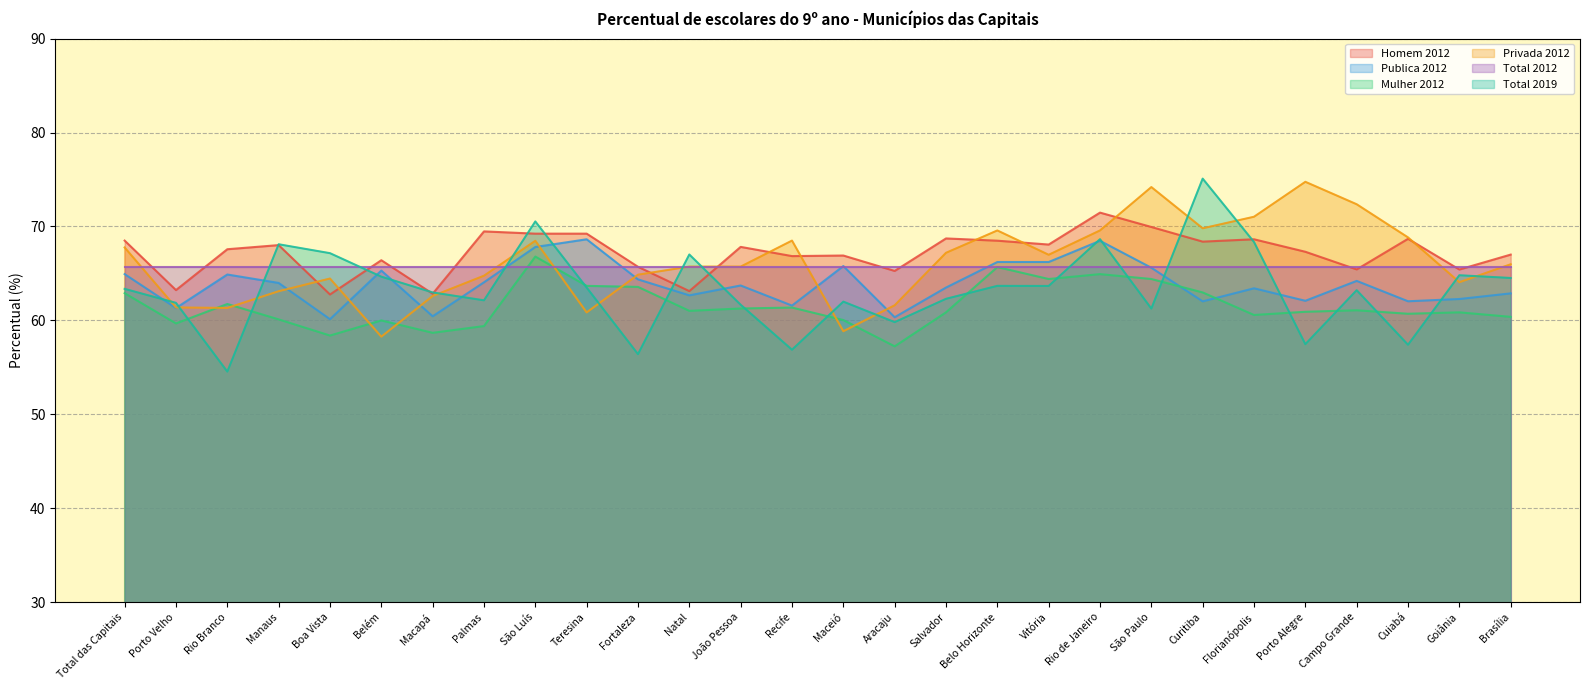

What is the smallest value displayed?

54.5